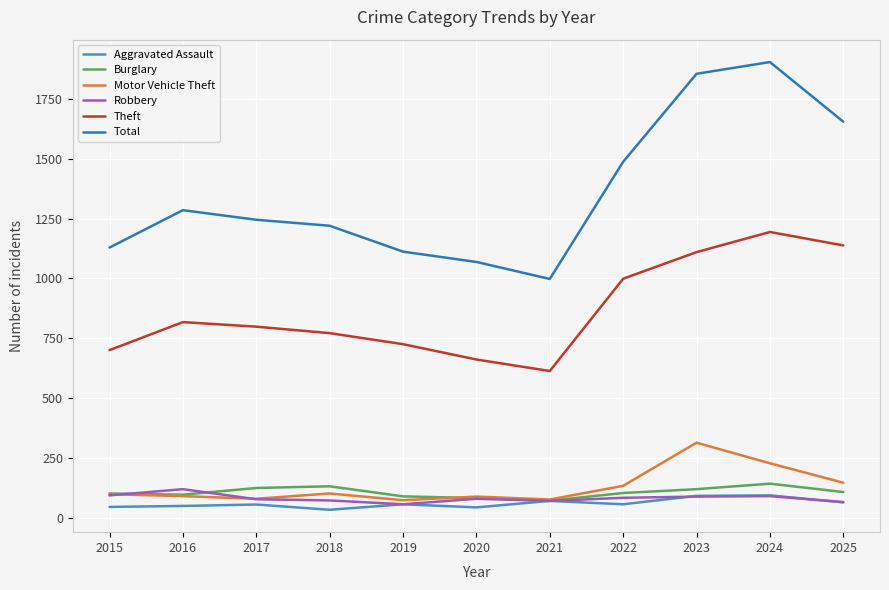

How many lines are shown in the chart?

6